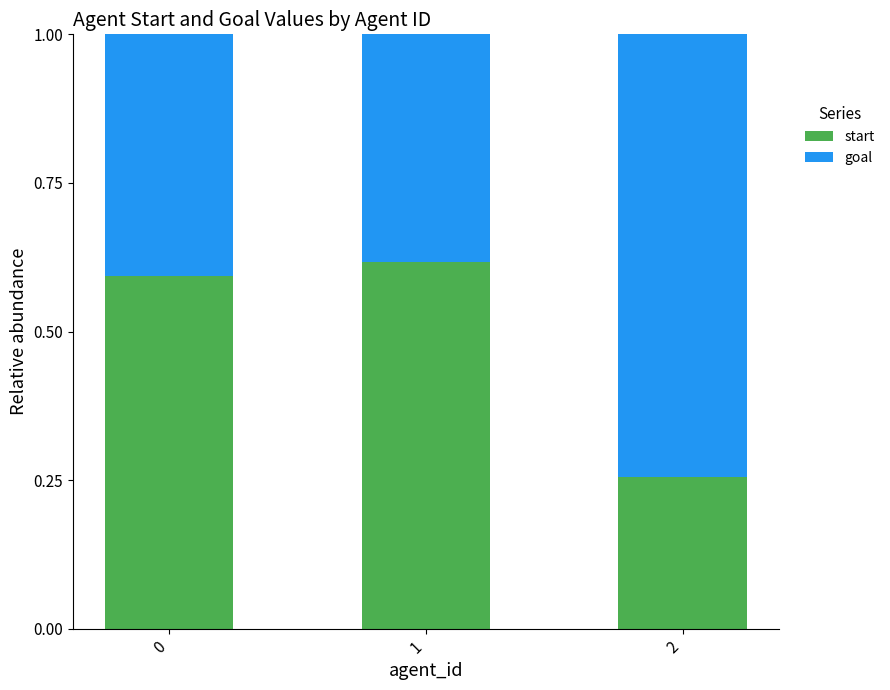

How many start values are between 0 and 1?

3